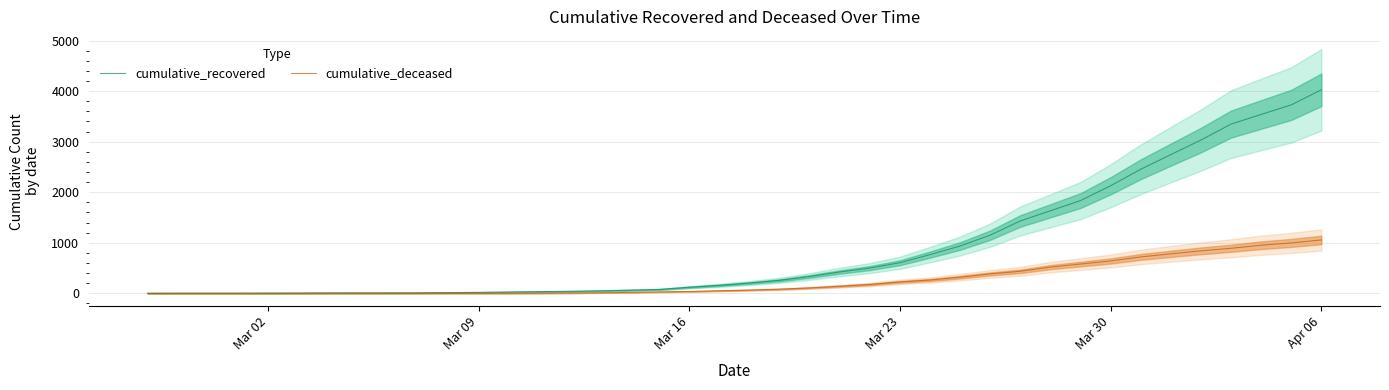

At which label does cumulative_recovered reach its peak?

Apr 06